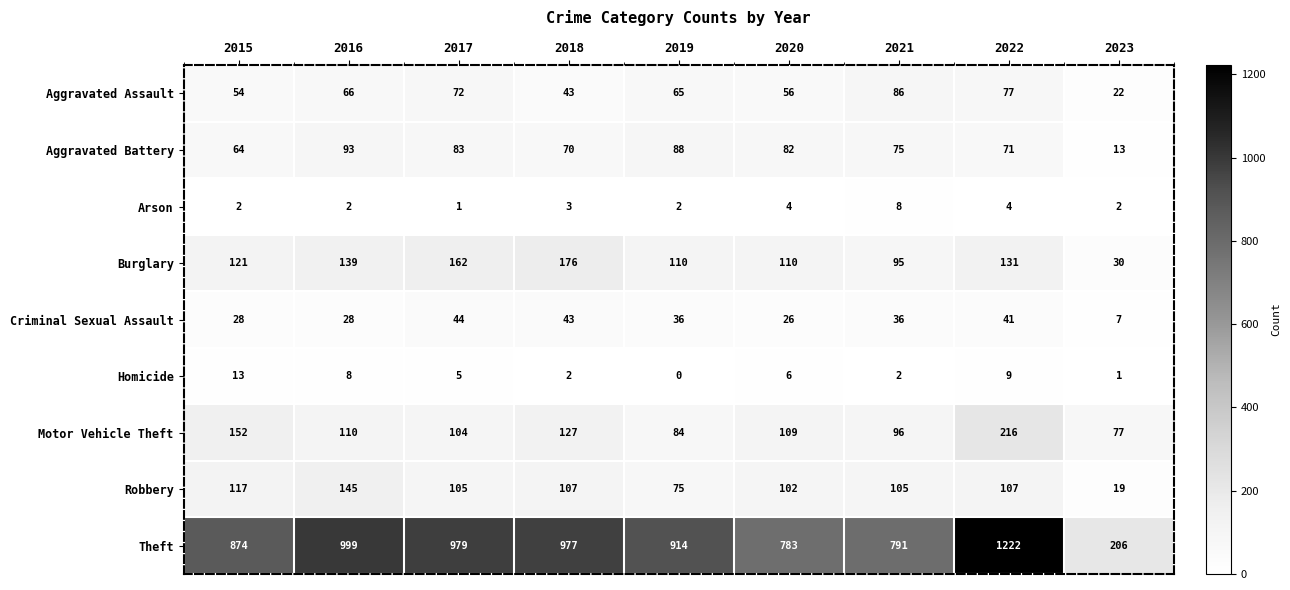

List the series in order of their peak value, highest first.

Theft, Motor Vehicle Theft, Burglary, Robbery, Aggravated Battery, Aggravated Assault, Criminal Sexual Assault, Homicide, Arson